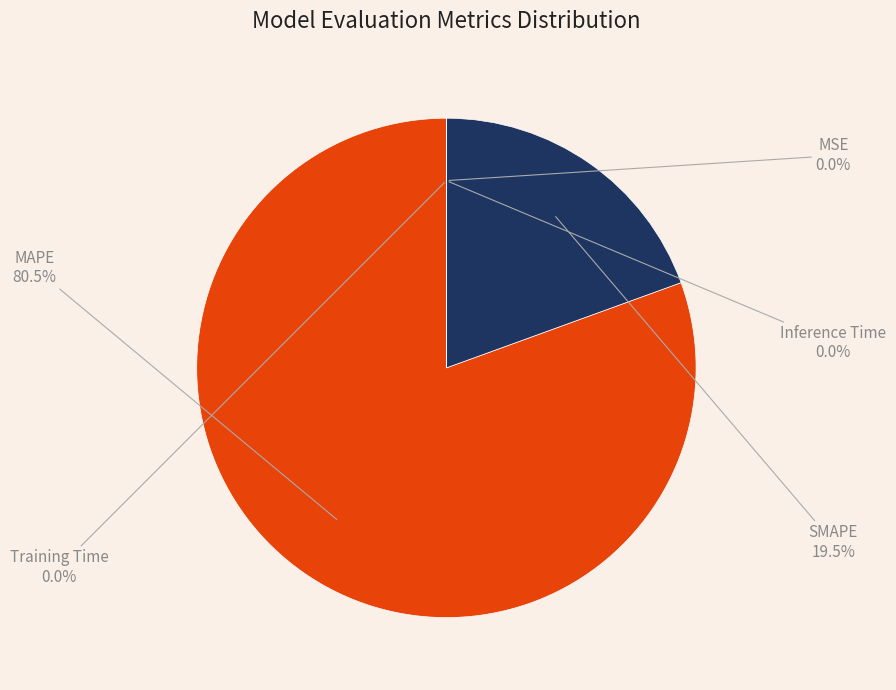

Is the sum of MAPE and SMAPE greater than half?

Yes